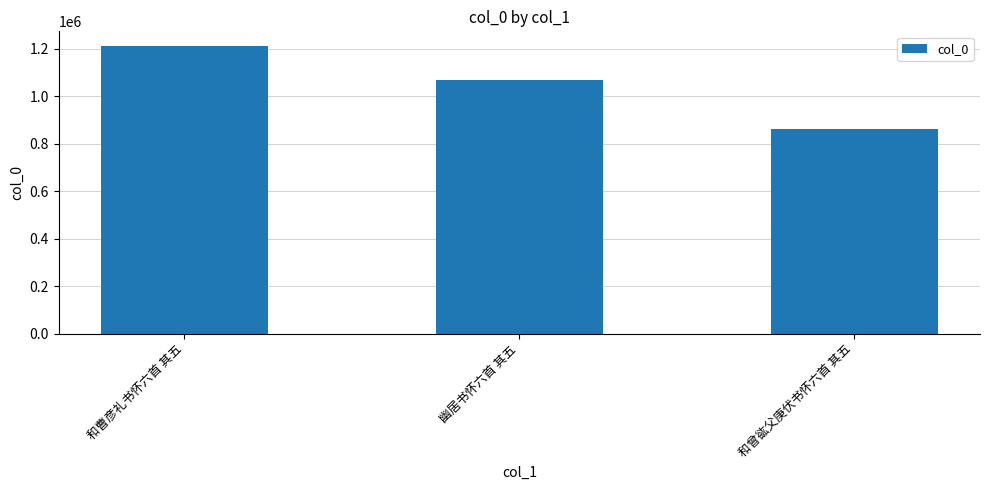

Are the bars horizontal?

No